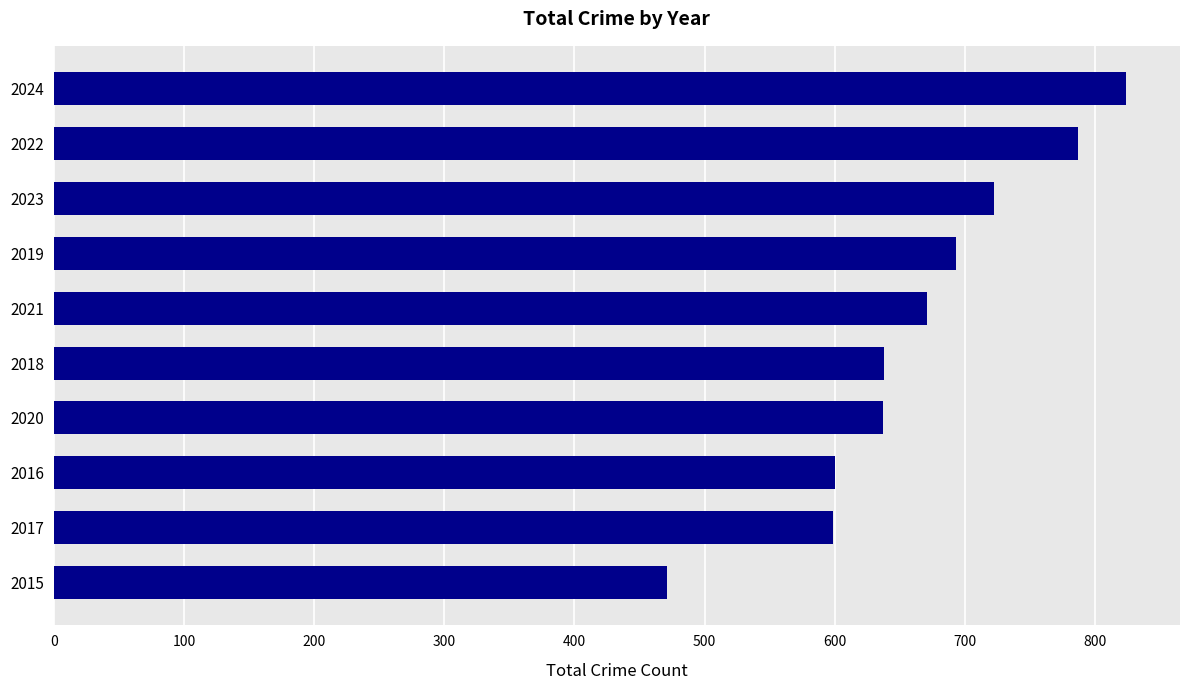

Approximately how many times larger is the value at 2015 compared to 2023?

0.7